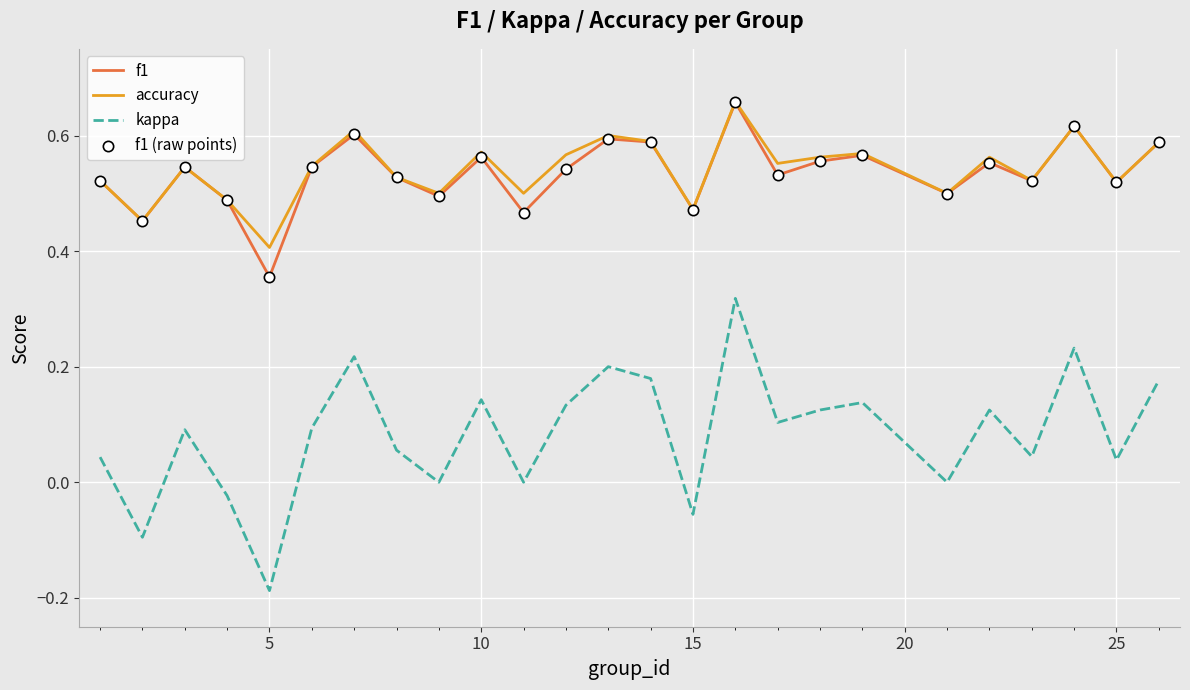

True or false: kappa and accuracy intersect in this chart.

False